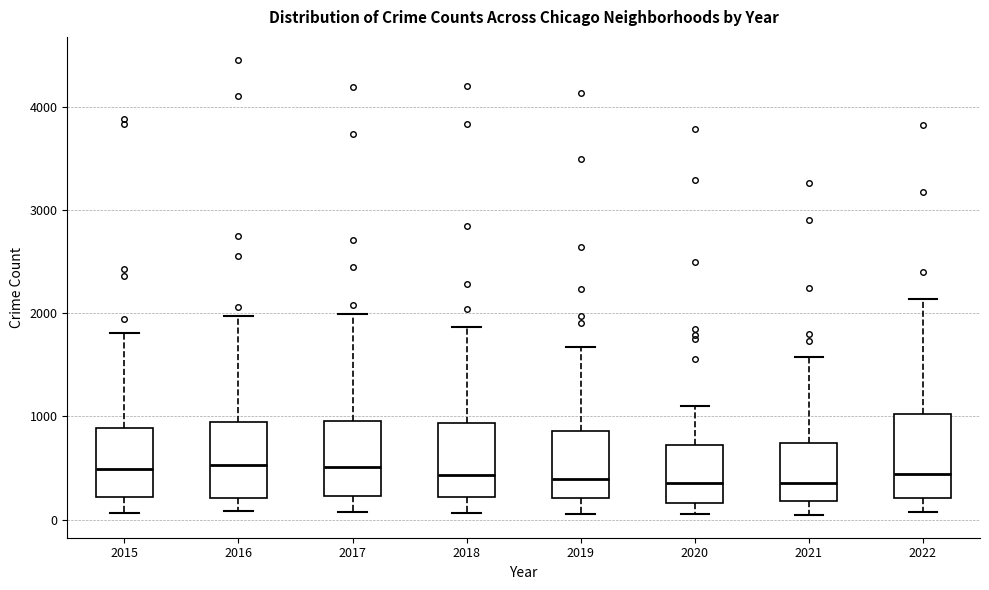

Reading left to right, transcribe this box plot: for each box, give where its median line is, the range the box spans, and where its two whiskers end, as read against the y-axis. The values are not printed on the chart, so give them approximately, as read against the axis.

2015: median 500, box 200 to 900, whiskers 100 to 1800
2016: median 500, box 200 to 900, whiskers 100 to 2000
2017: median 500, box 200 to 1000, whiskers 100 to 2000
2018: median 400, box 200 to 900, whiskers 100 to 1900
2019: median 400, box 200 to 900, whiskers 100 to 1700
2020: median 400, box 200 to 700, whiskers 100 to 1100
2021: median 400, box 200 to 700, whiskers 0 to 1600
2022: median 400, box 200 to 1000, whiskers 100 to 2100